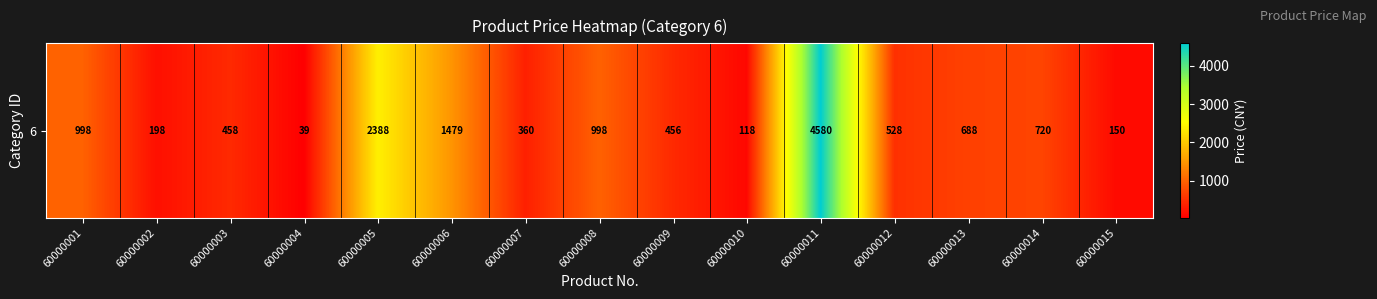

The chart shows a value of 118 at 60000010. True or false?

True